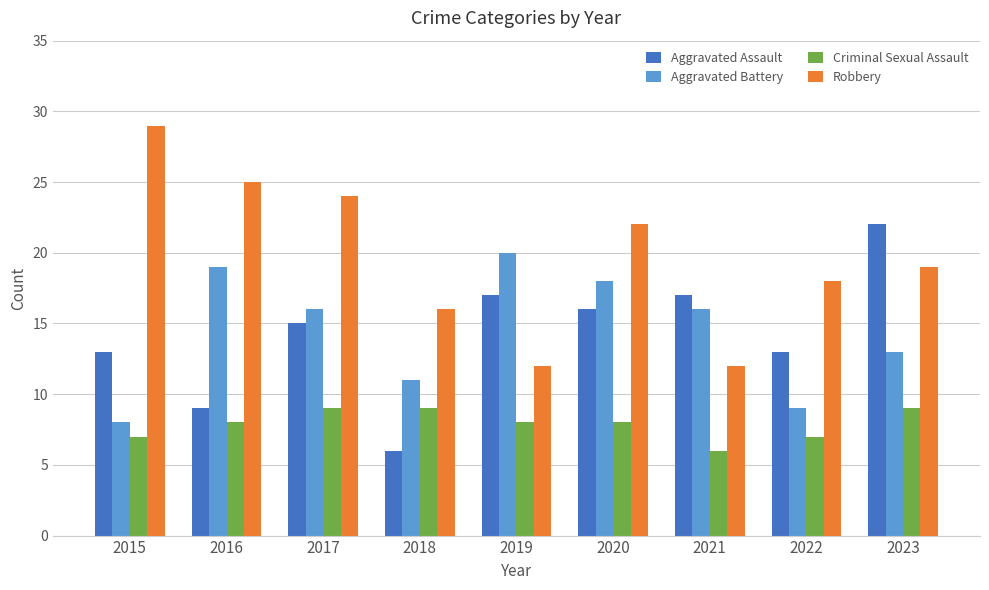

Count the number of categories in the chart.

9